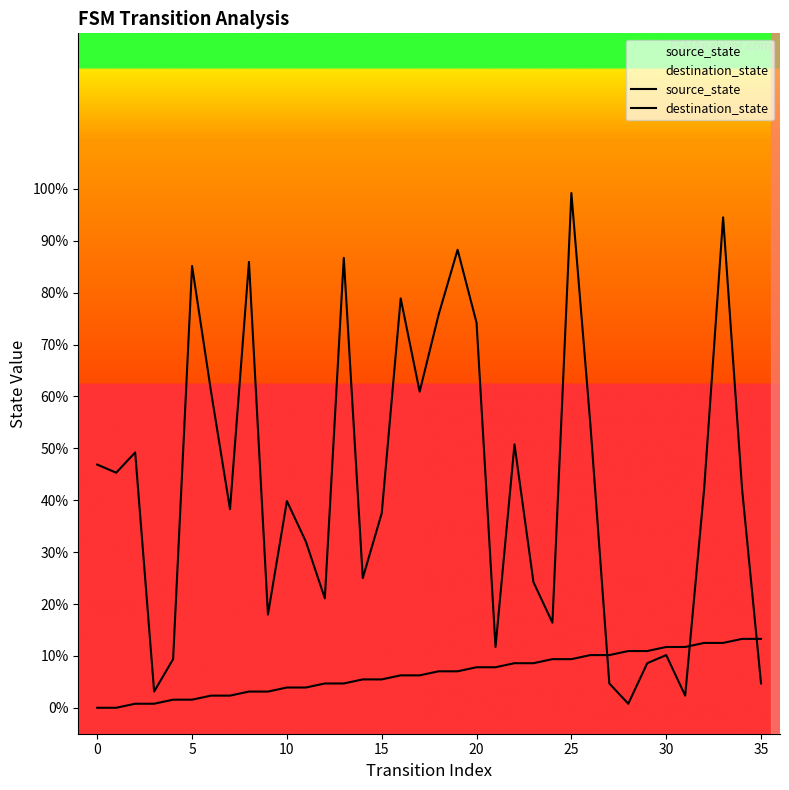

The value of destination_state at 18 is 75.8. True or false?

True